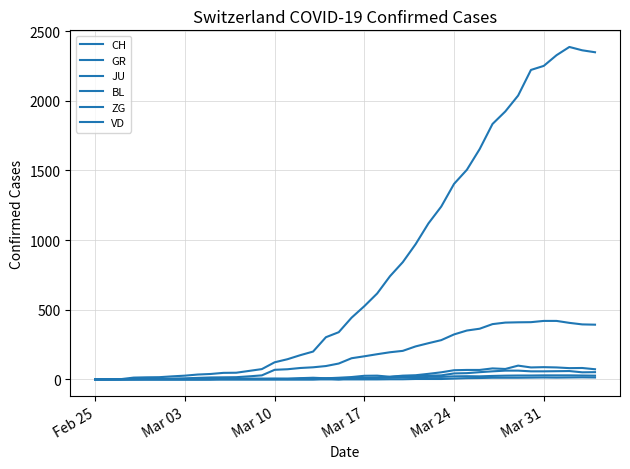

How many lines are shown in the chart?

6